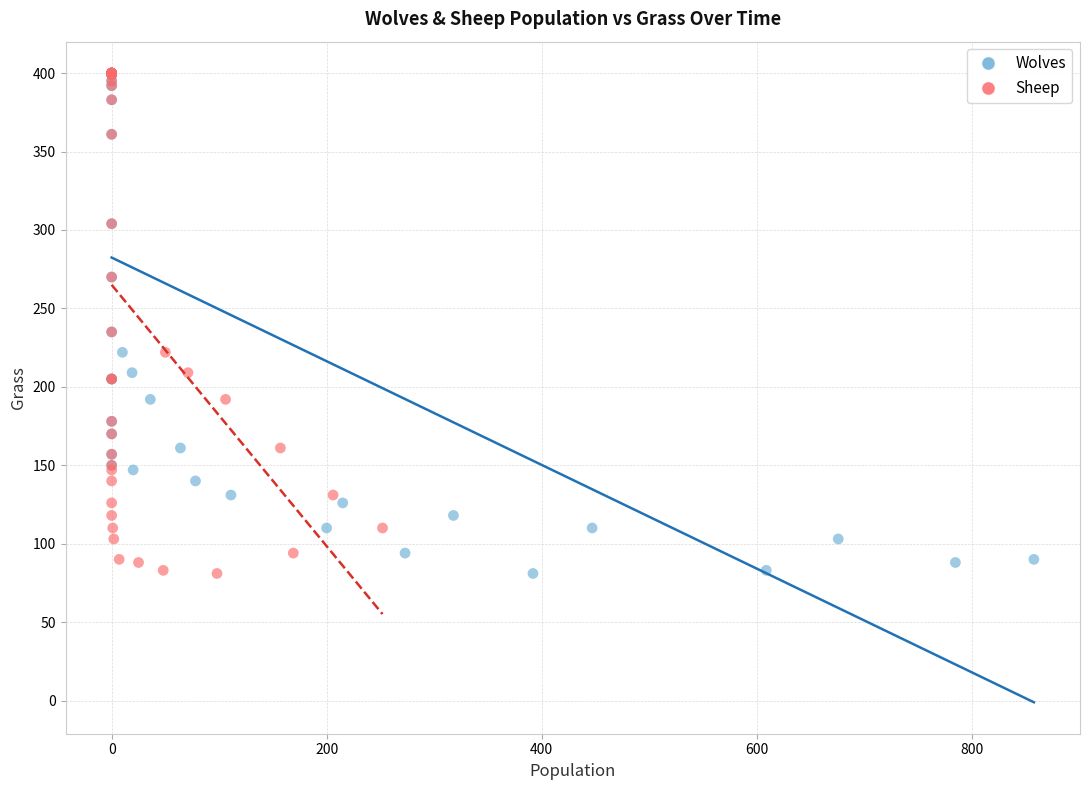

What are all the series names shown in the legend?

Wolves, Sheep